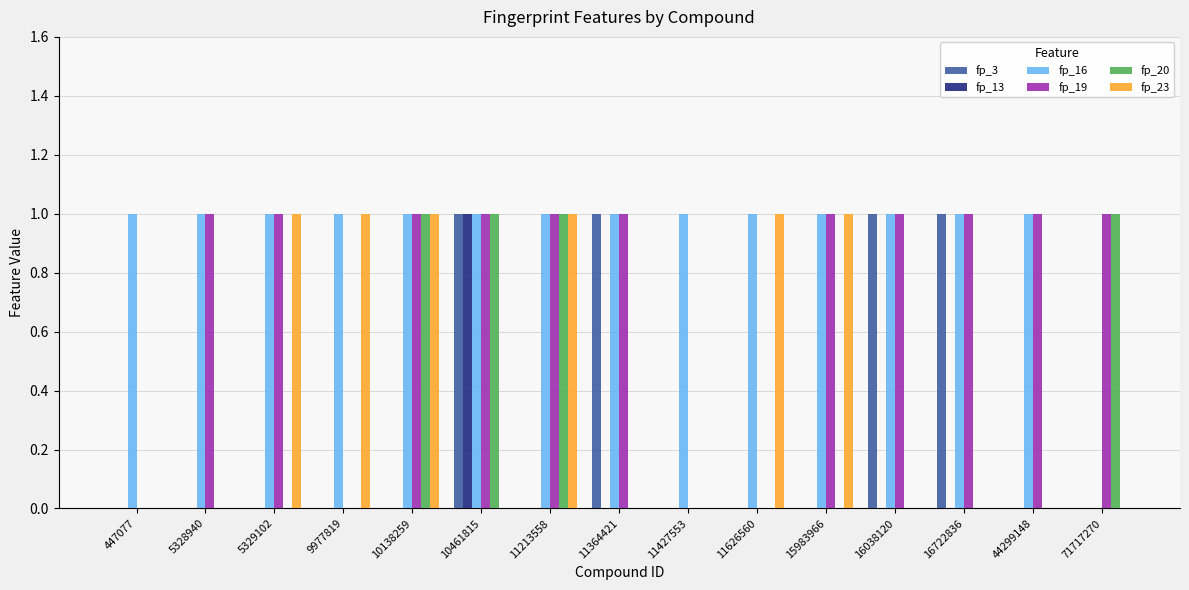

Which series has the largest total across all categories?

fp_16